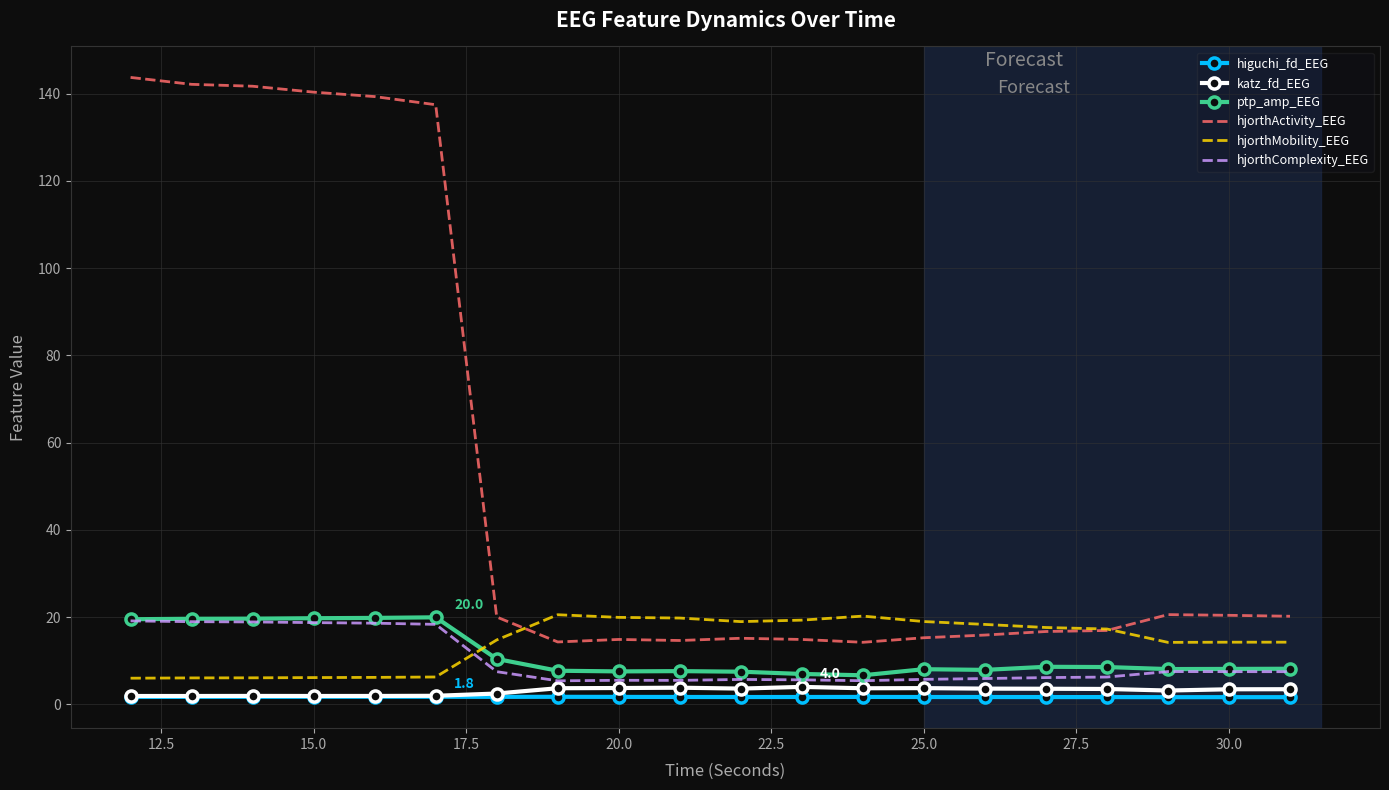

What is the greatest value displayed?

143.7